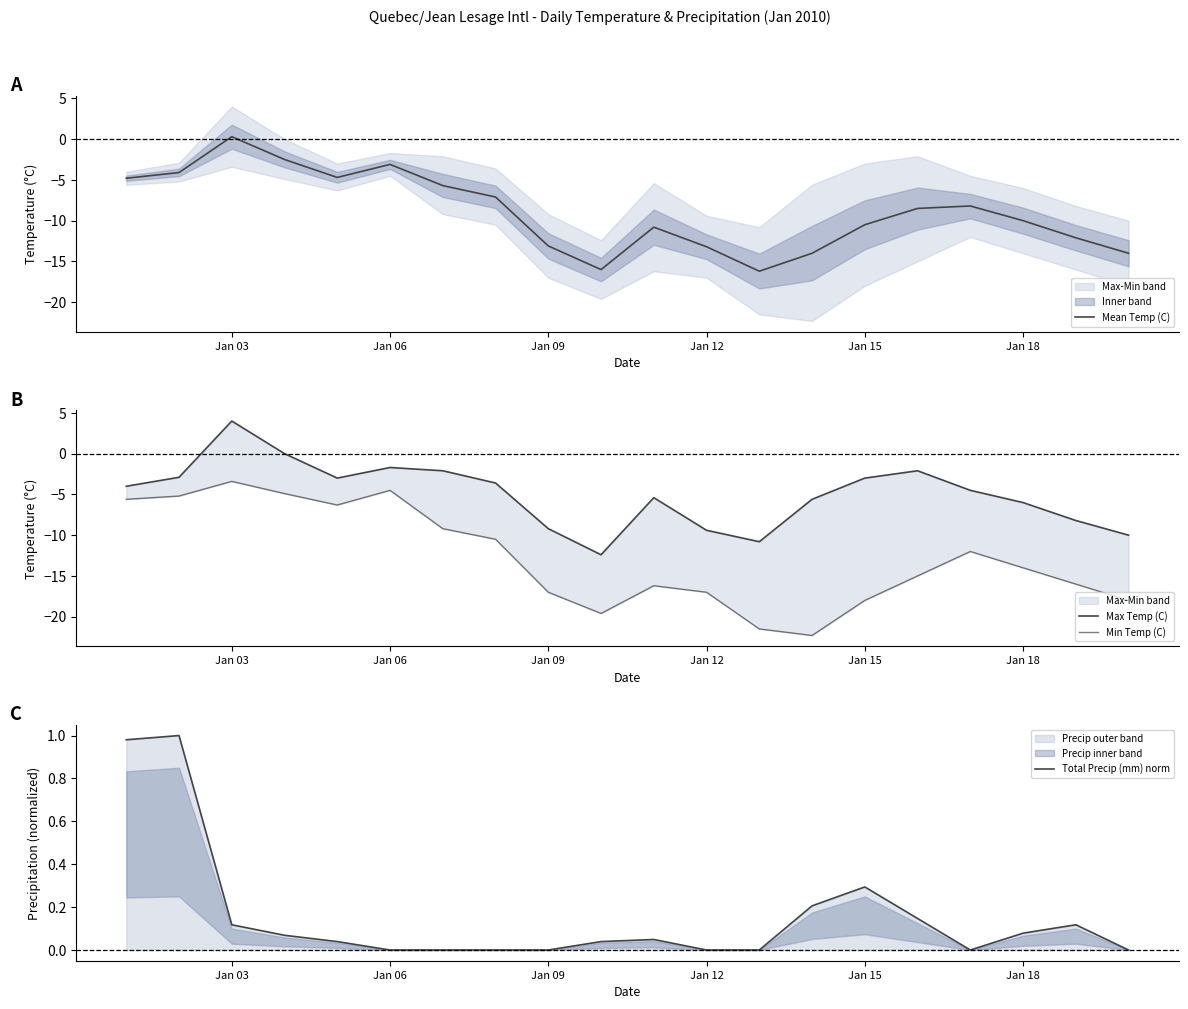

What is the difference between the maximum and minimum values in the Mean Temp (C) series?

16.5